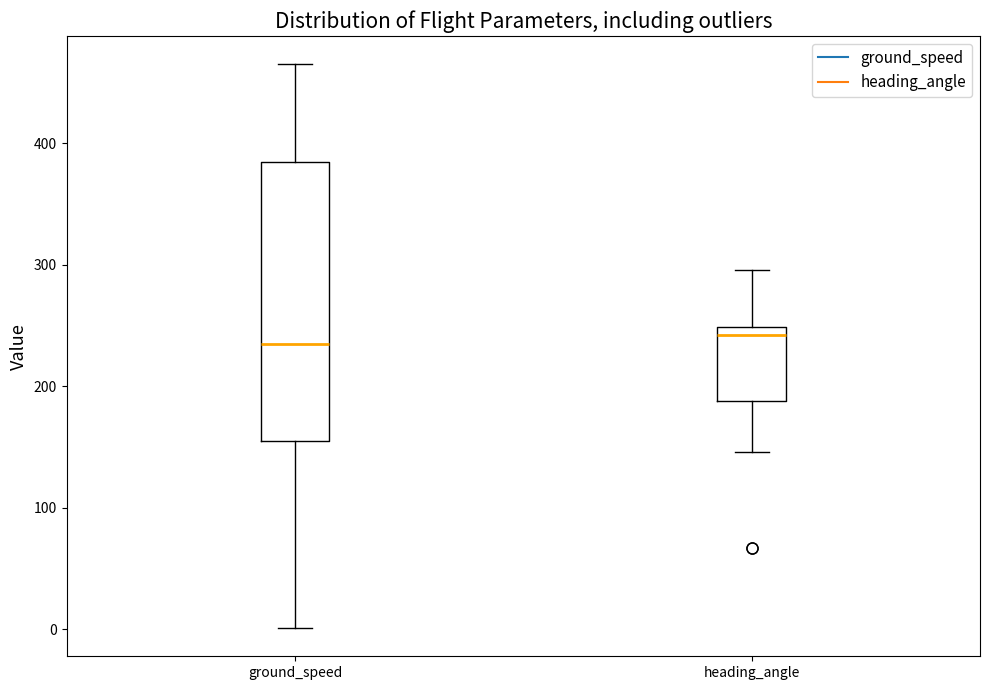

Where does the lower whisker of the box for ground_speed end on the y-axis? The values are not printed on the chart, so give them approximately, as read against the axis.

0